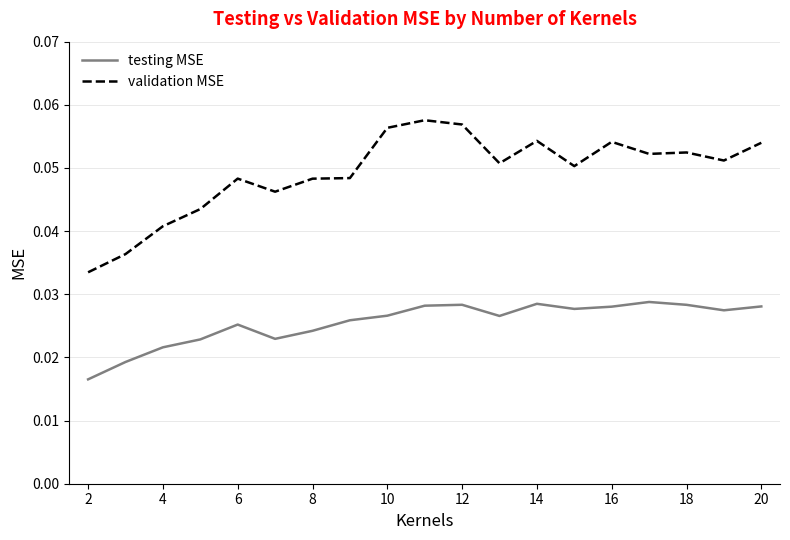

In testing MSE, how many points are higher than both neighbors (excluding endpoints)?

4